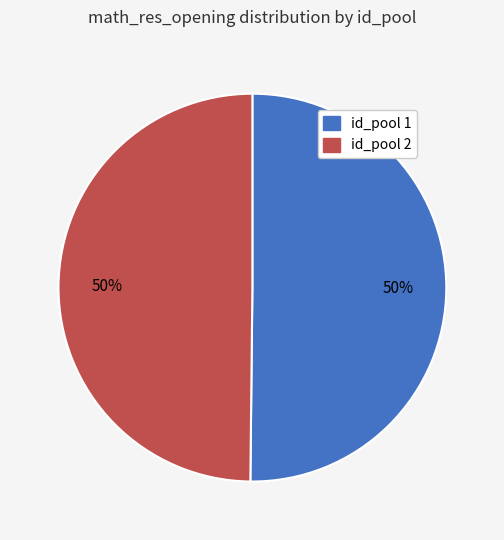

To the nearest percent, what is the difference between the largest and smallest slice percentages?

0%